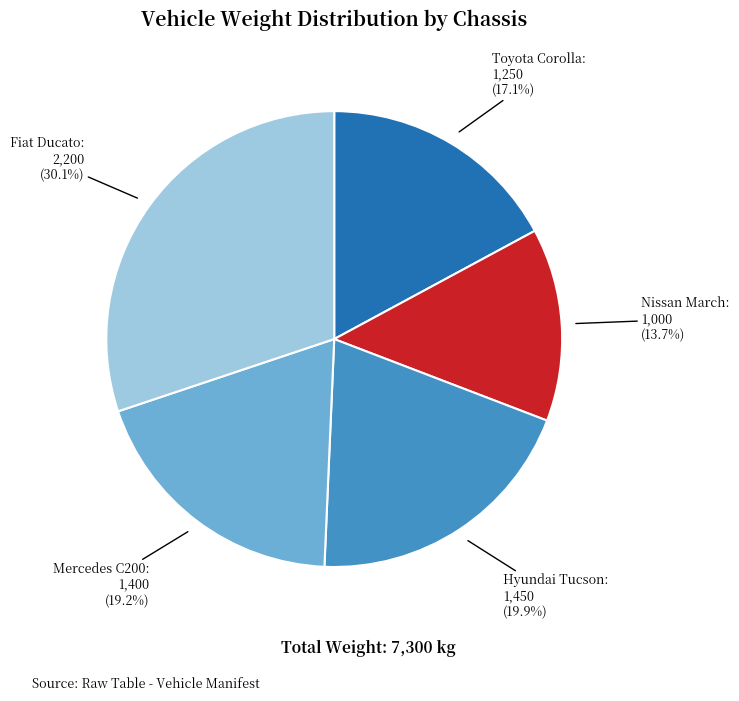

Count the number of slices in the pie.

5